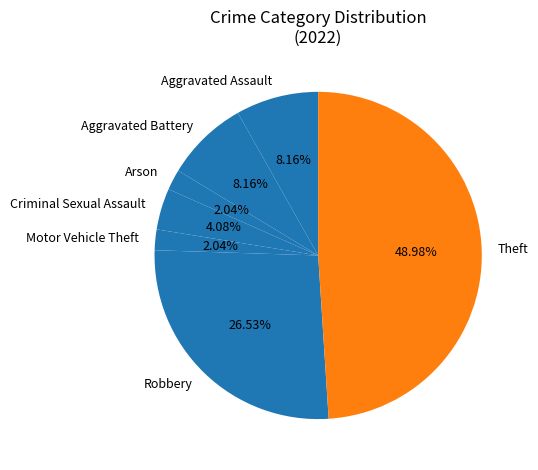

Is it true that Aggravated Assault is 8% of the pie?

True